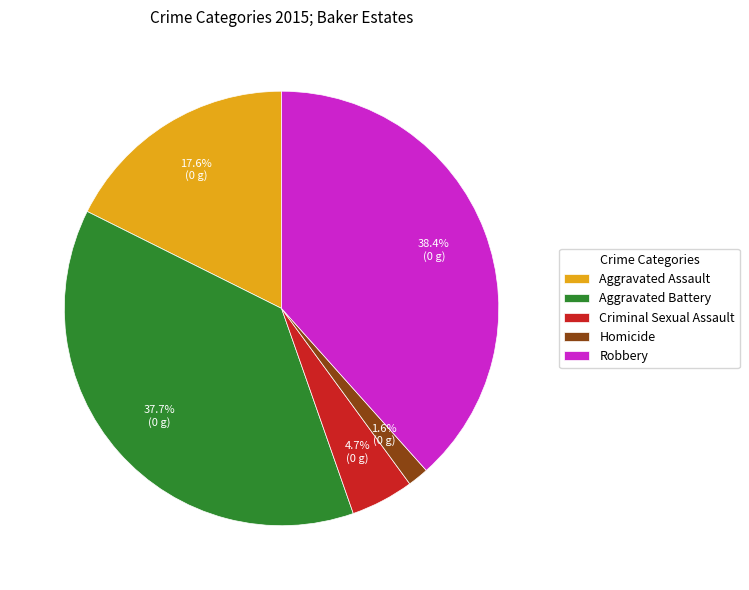

Rank the categories by value from highest to lowest.

Robbery, Aggravated Battery, Aggravated Assault, Criminal Sexual Assault, Homicide